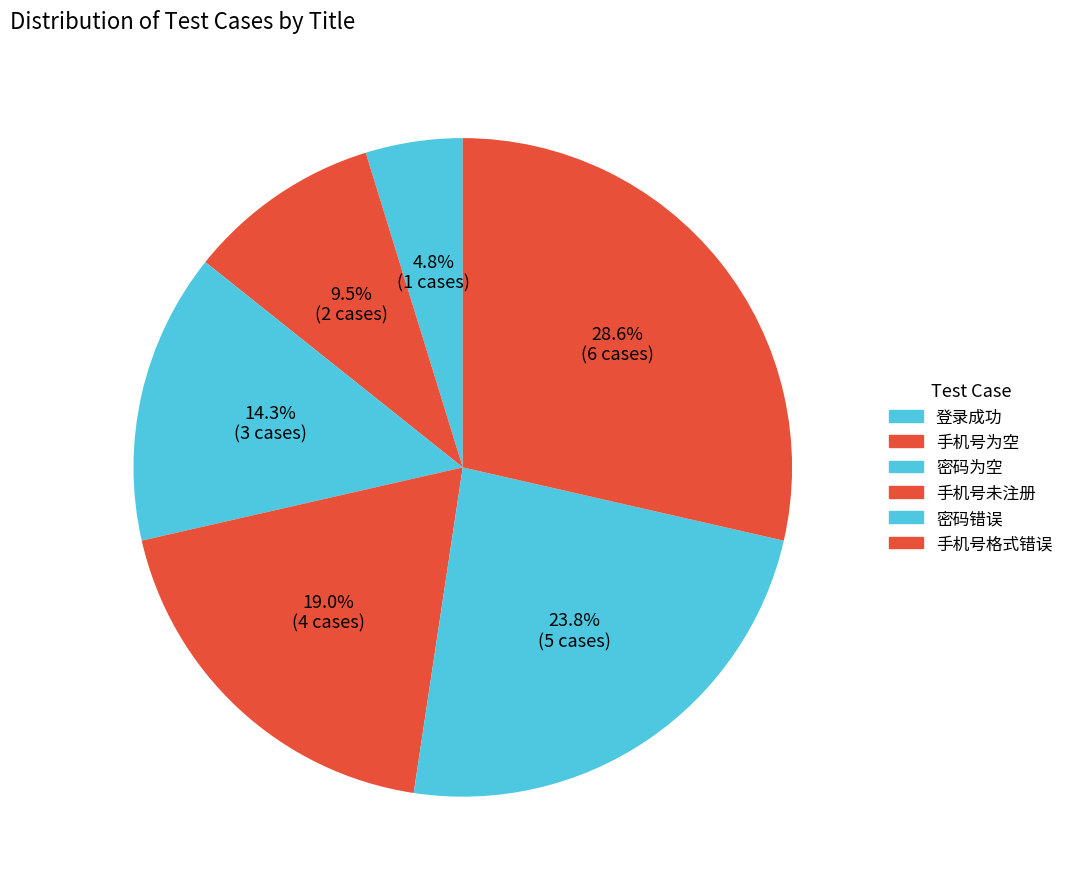

Does 手机号未注册 represent more than half of the total?

No